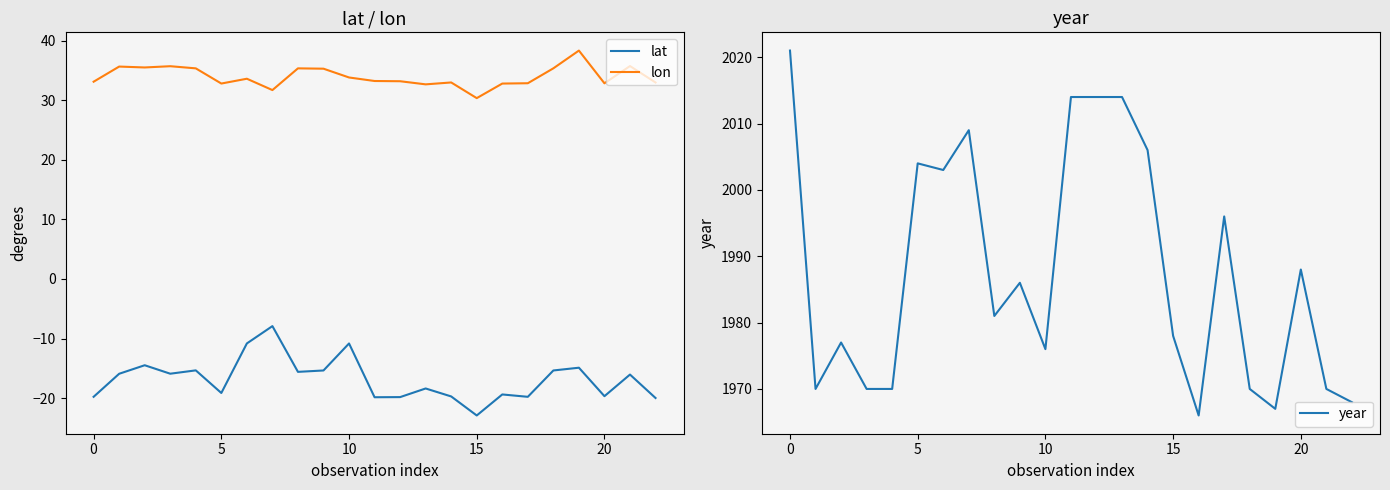

Is the value of lon at 15 greater than the value of lat at 15?

Yes